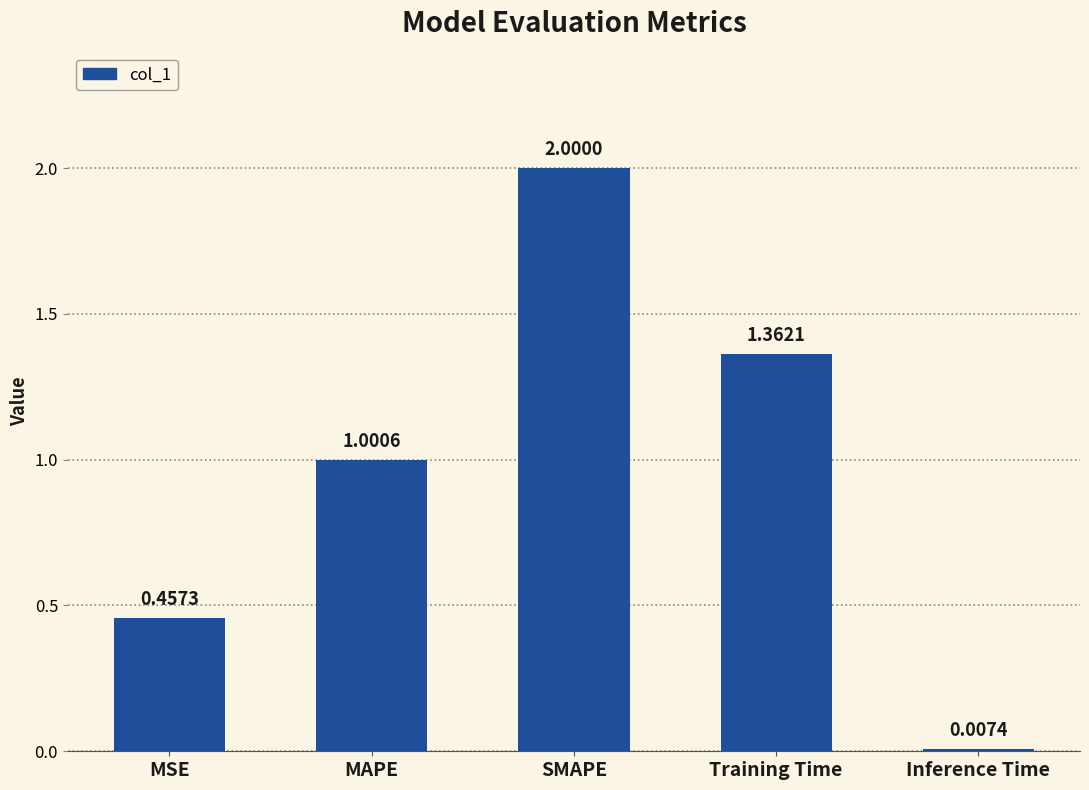

Is it true that the value at Training Time is 0.4?

False